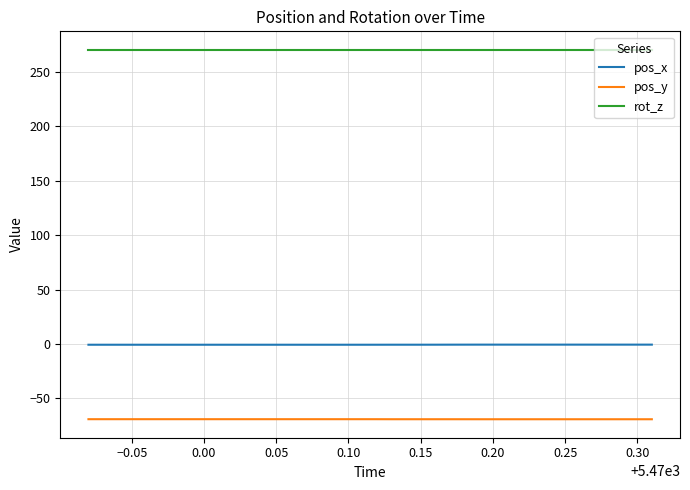

What is the maximum value shown in the chart?

270.0